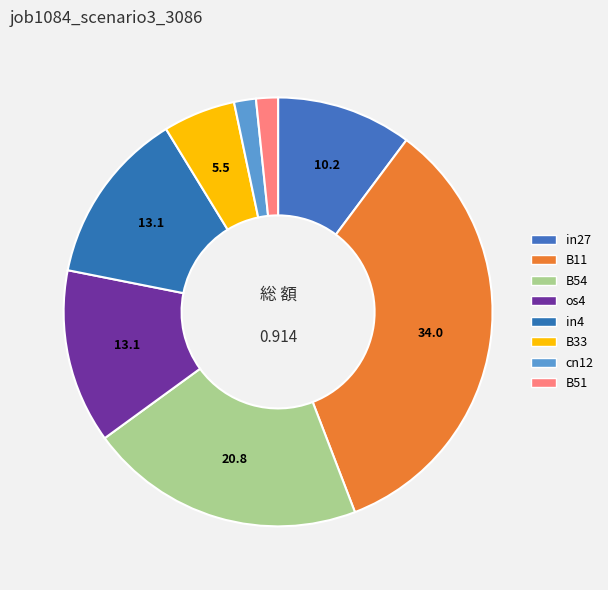

How many slices are in this pie chart?

8